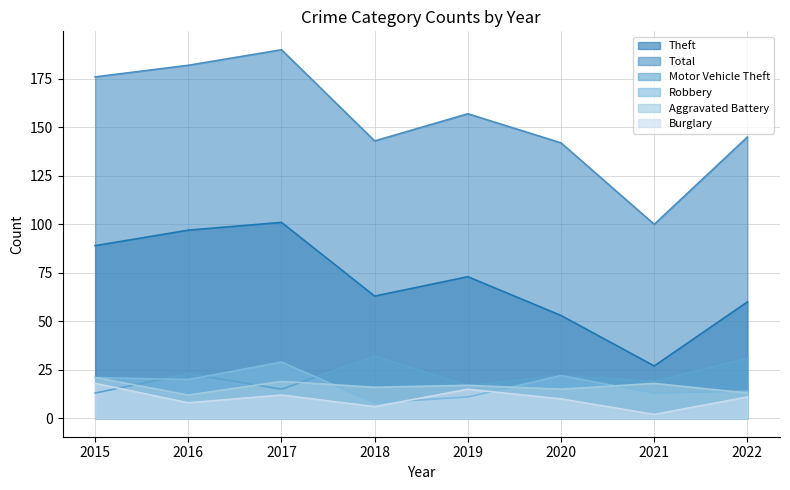

Which category has the highest value in the Robbery series?

2017